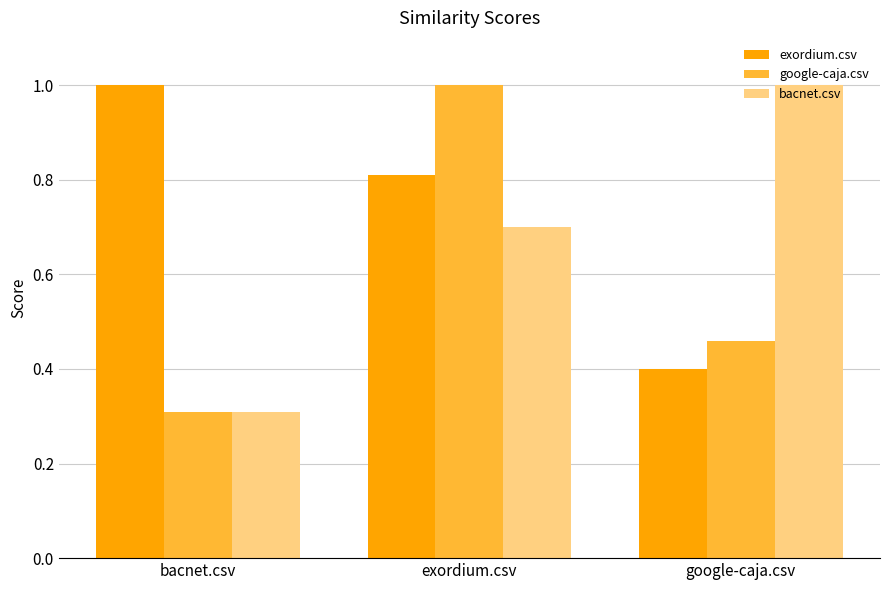

Which category has the lowest value across all series?

bacnet.csv